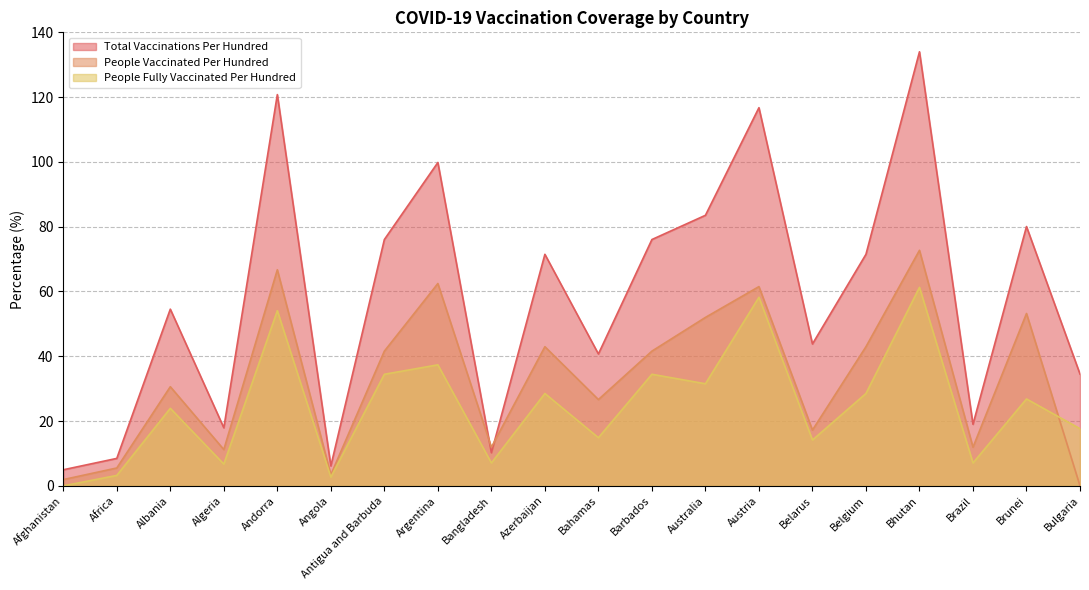

Where is the first local minimum for total_vaccinations_per_hundred?

Algeria